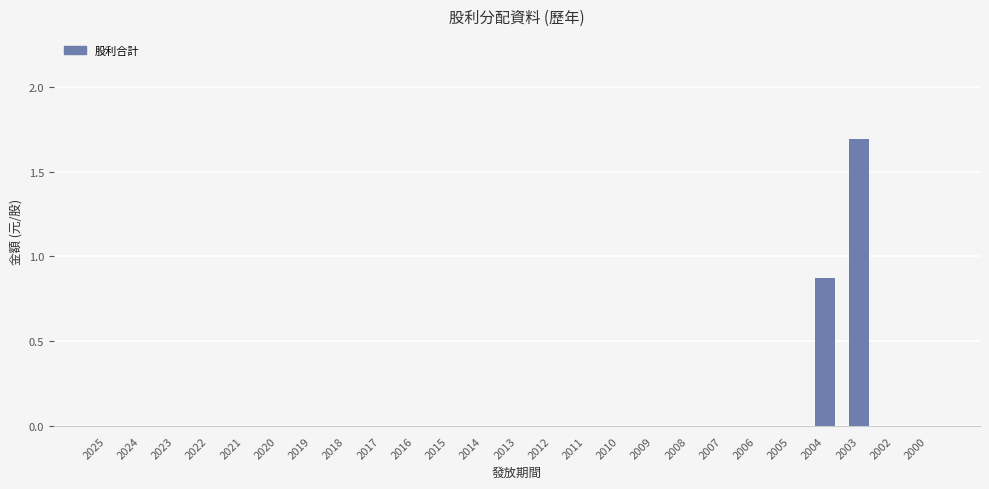

True or false: the data shows -0.8 at 2013.

False